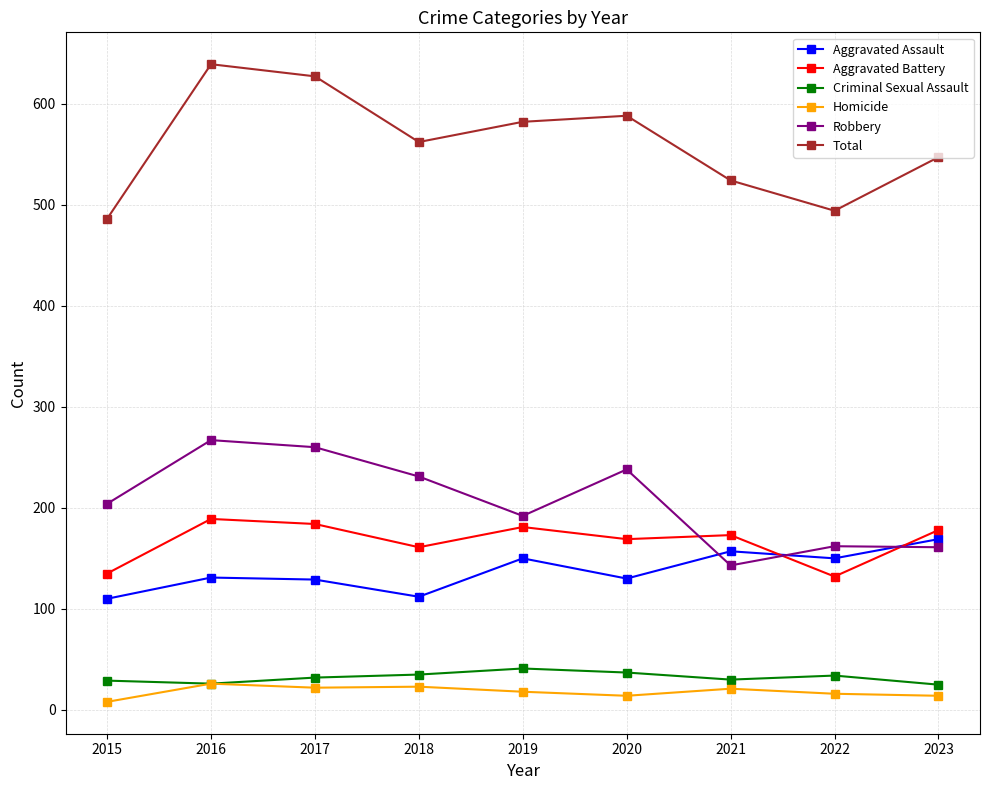

True or false: Aggravated Battery and Homicide cross at least once.

False